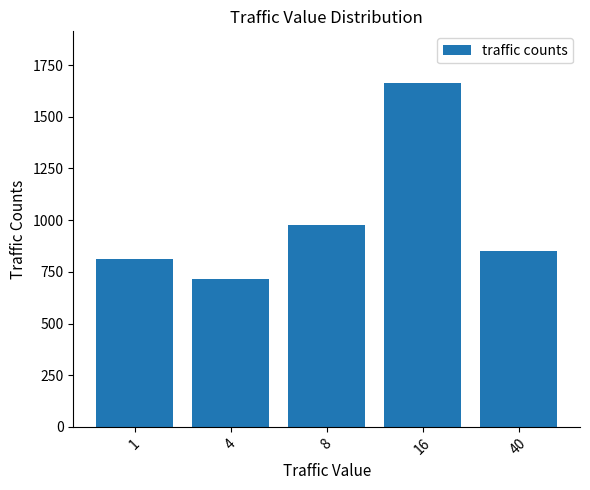

True or false: the data shows 979 at 8.

True